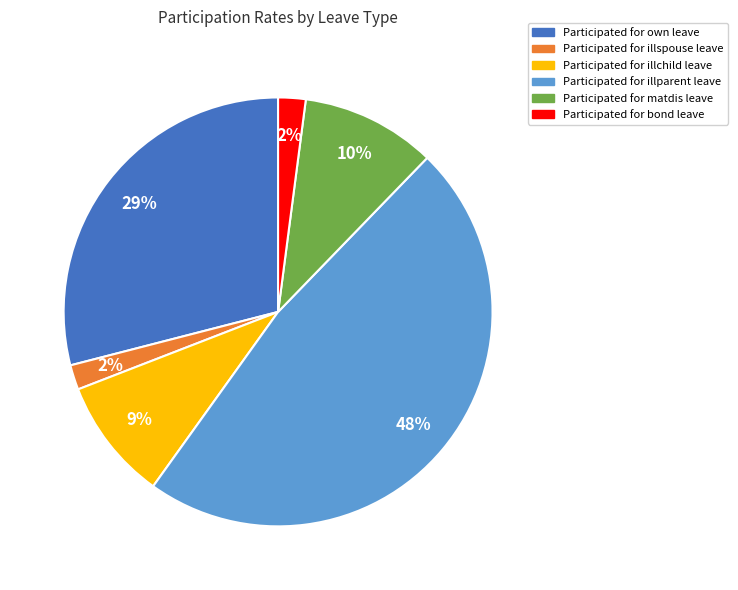

To the nearest percent, what portion does Participated for illspouse leave represent?

2%